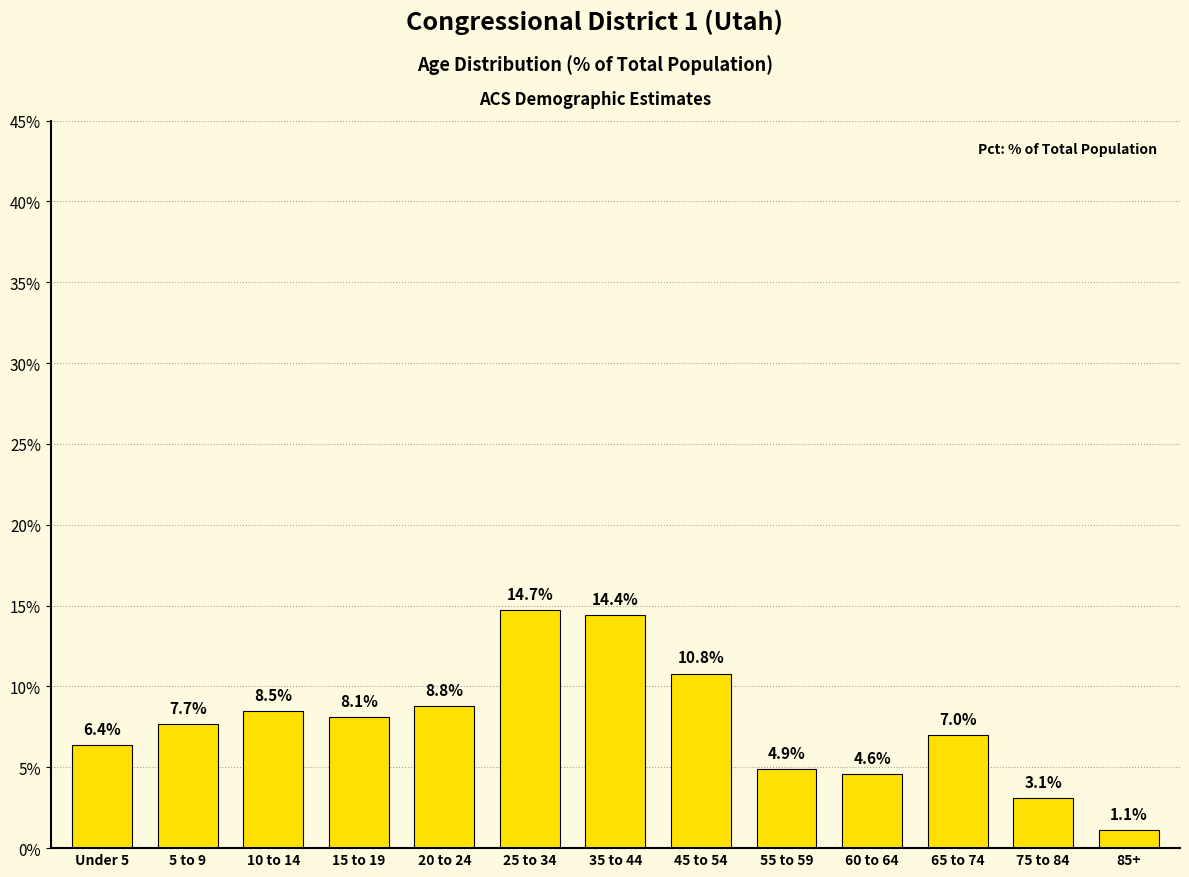

True or false: the data shows 7.7 at 5 to 9.

True